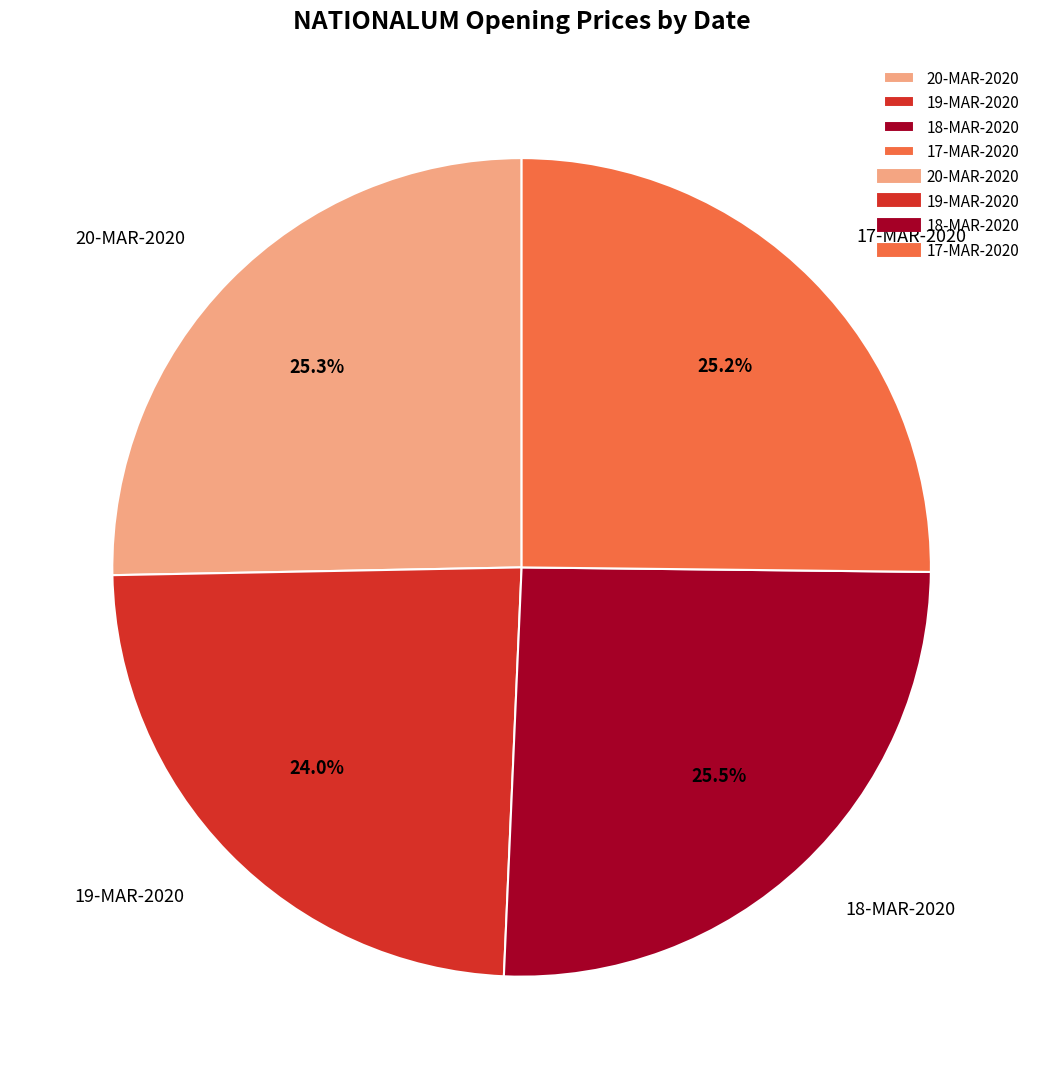

How many slices are in this pie chart?

4